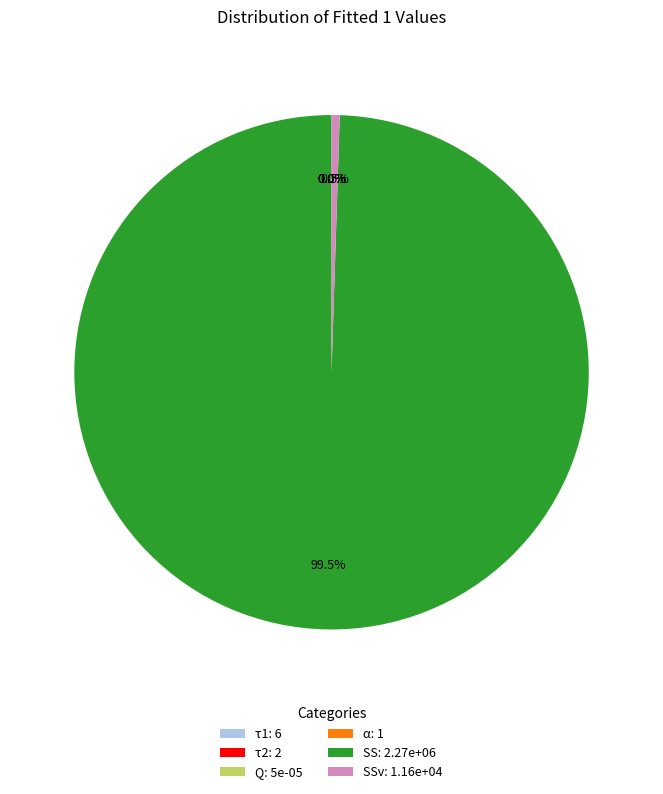

What portion of the pie excludes SSv: 1.16e+04?

99.5%